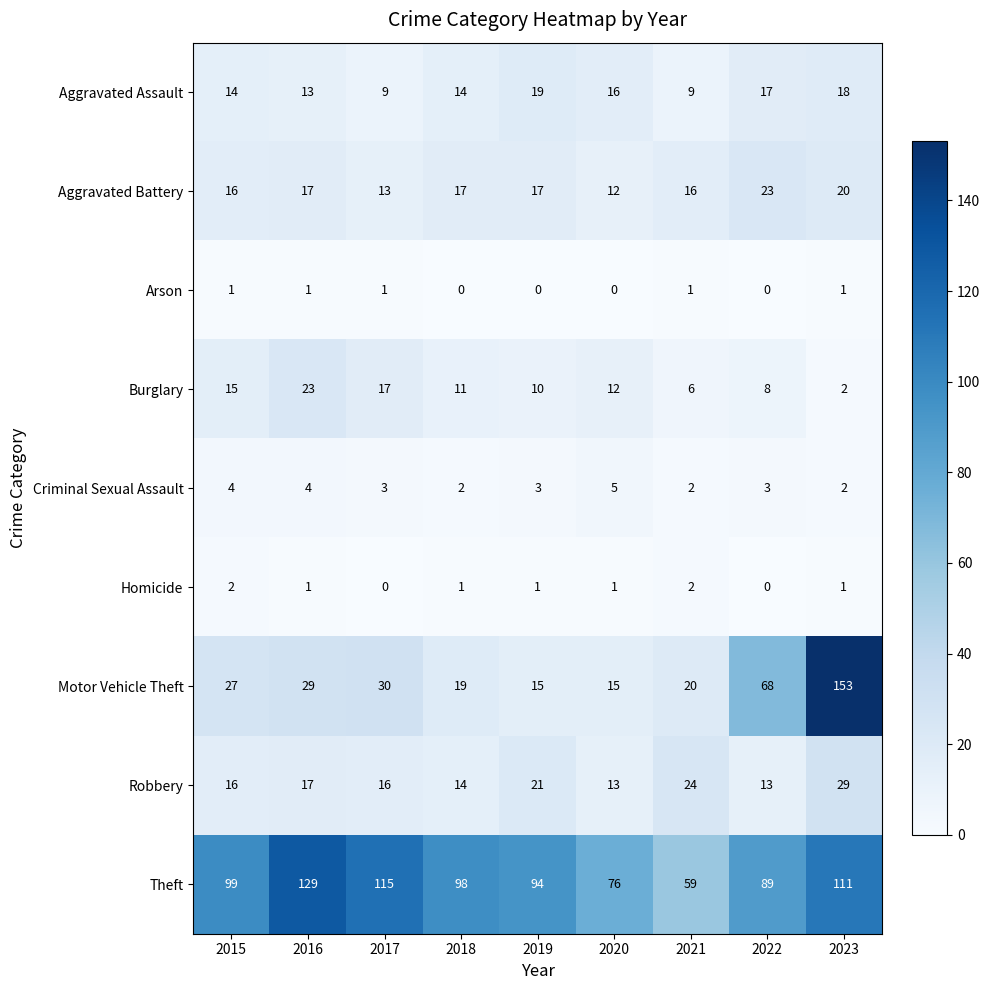

Between 2019 and 2021, which series saw the biggest shift?

Theft